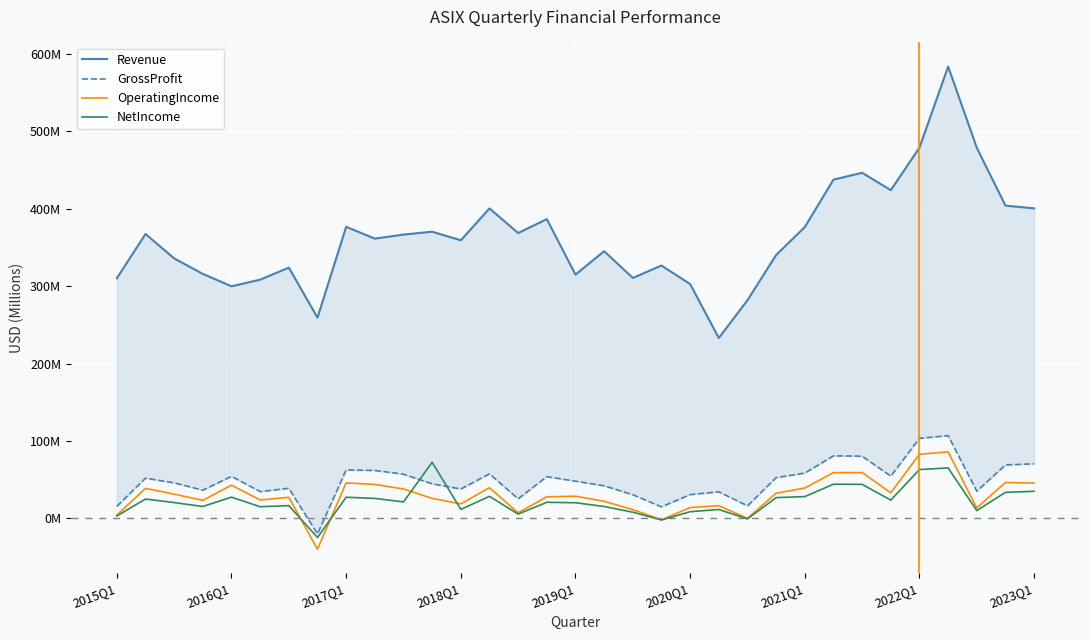

At how many categories does at least one series exceed 396?

9